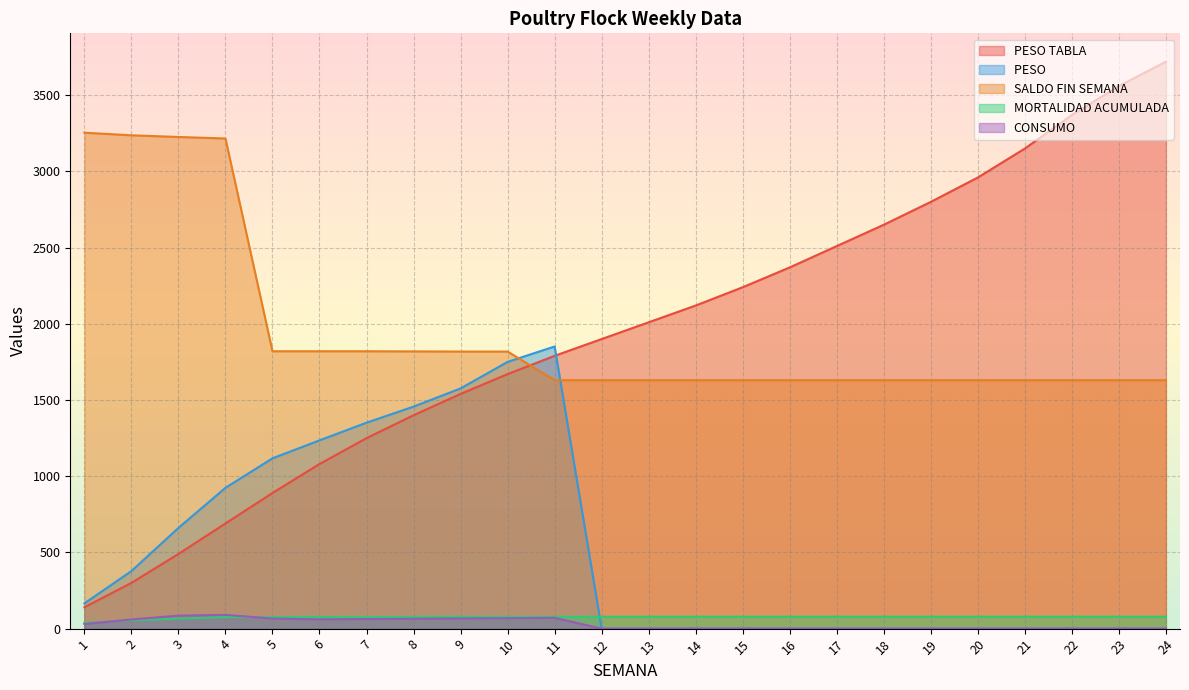

Count the number of data series in this chart.

5